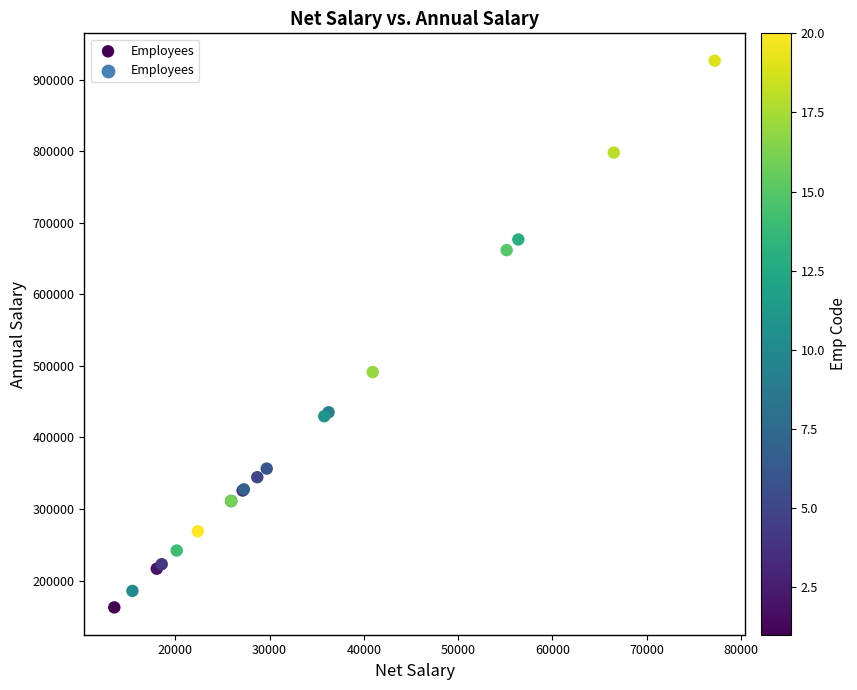

What Y value in the scatter plot is closest to 544440?

491280